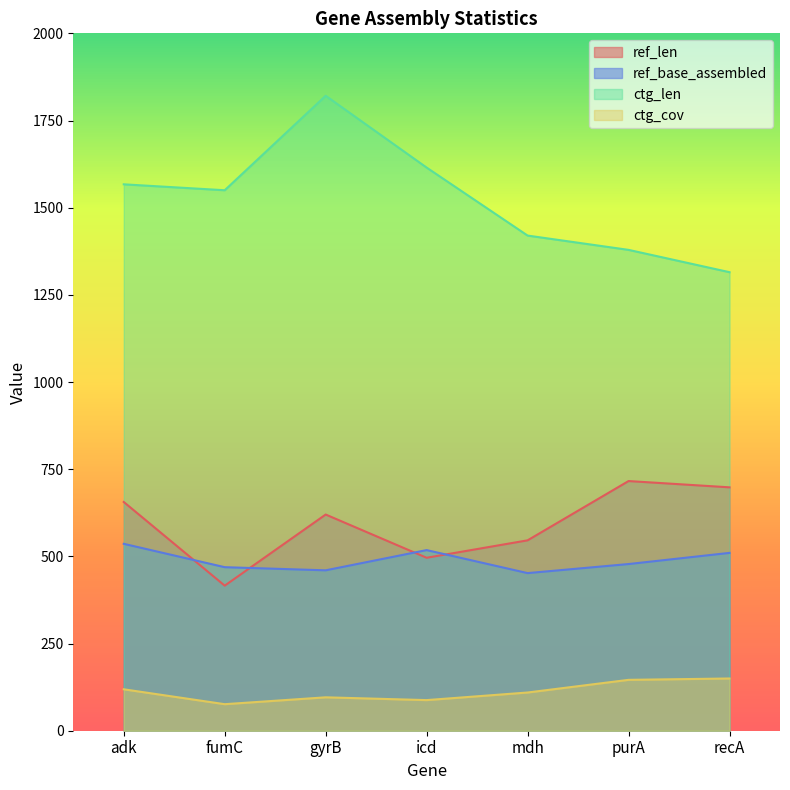

The value of ref_len at purA is 716.0. True or false?

True